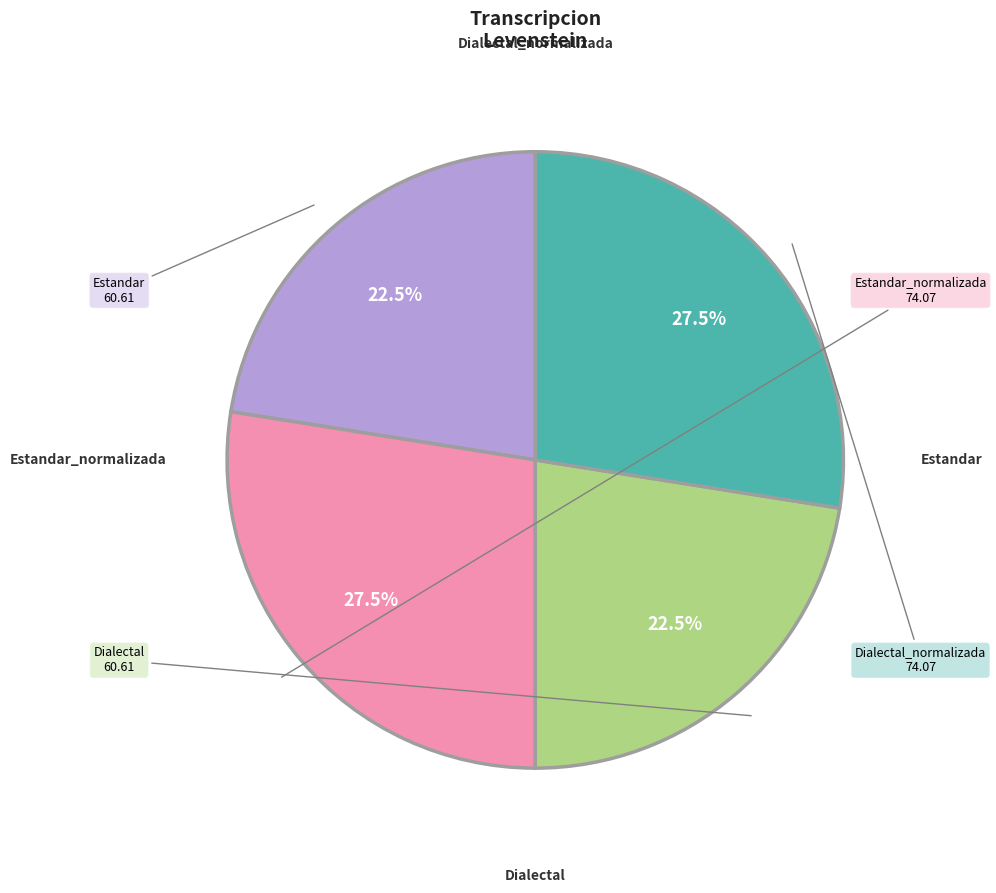

True or false: Estandar_normalizada accounts for 33% of the total.

False